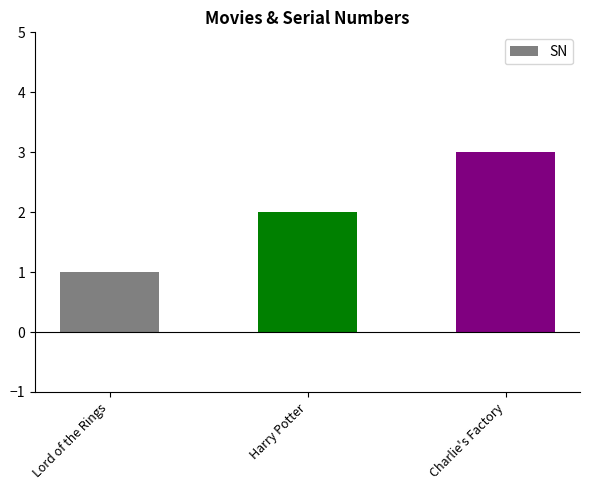

Between Harry Potter and Lord of the Rings, which is larger?

Harry Potter